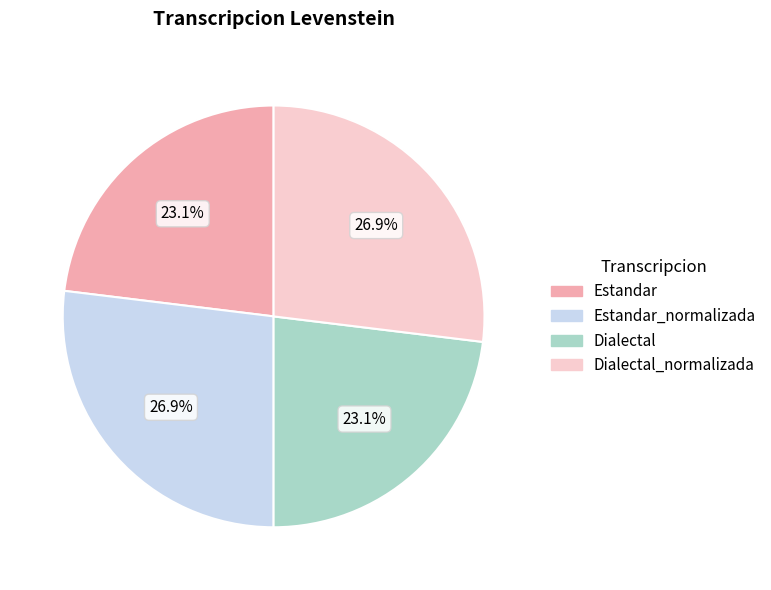

Combined, what portion of the pie is Estandar and Estandar_normalizada?

50.0%